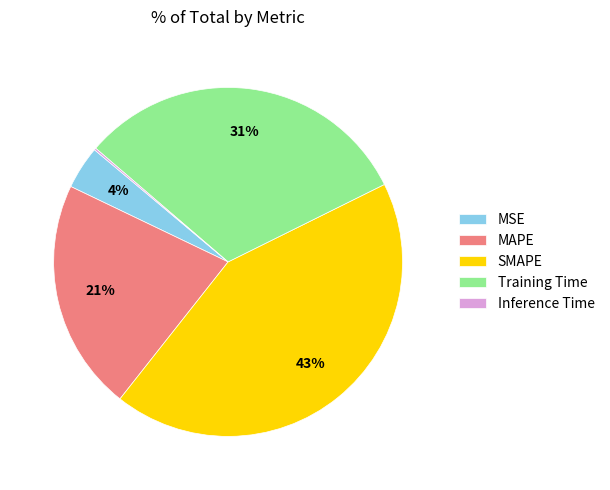

Combined, do MSE and SMAPE account for over 50%?

No